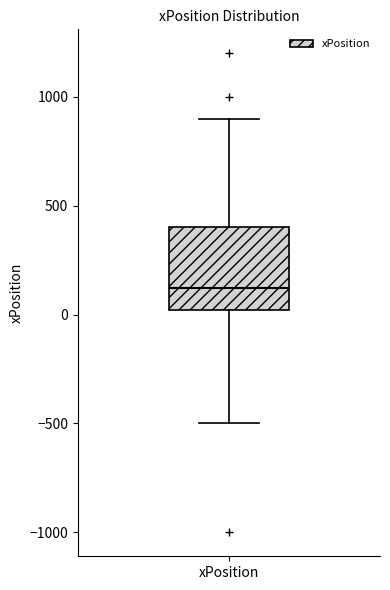

Transcribe this box plot: give where the median line is, the range the box spans, and where the two whiskers end, as read against the y-axis. The values are not printed on the chart, so give them approximately, as read against the axis.

median 100, box 0 to 400, whiskers -500 to 900